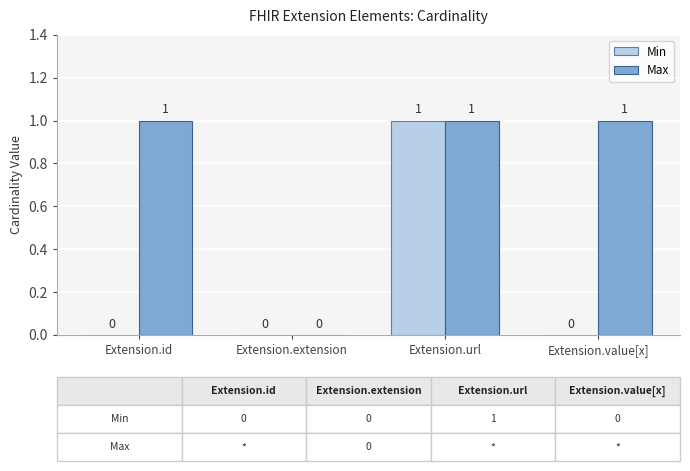

Is it true that Max equals 0 at Extension.value[x]?

False